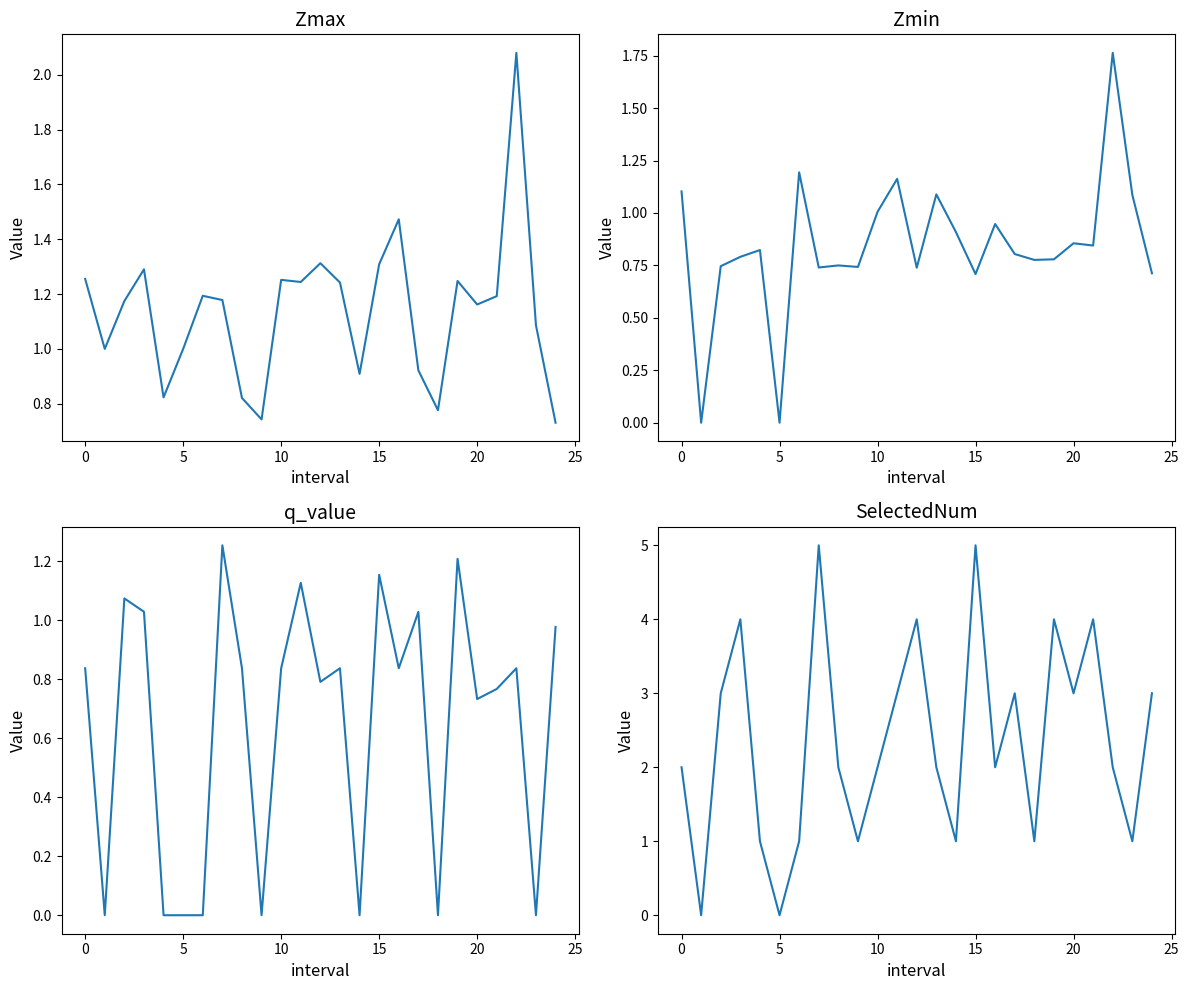

In Zmin, how many points are lower than both neighbors (excluding endpoints)?

8